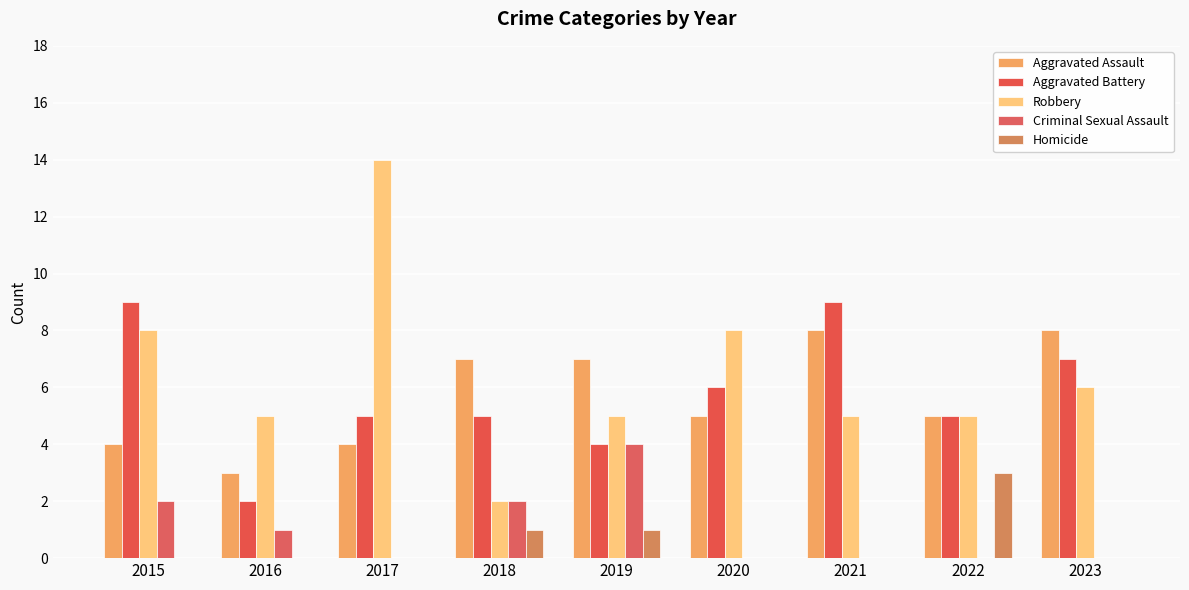

What is the difference between the maximum and minimum values in the Robbery series?

12